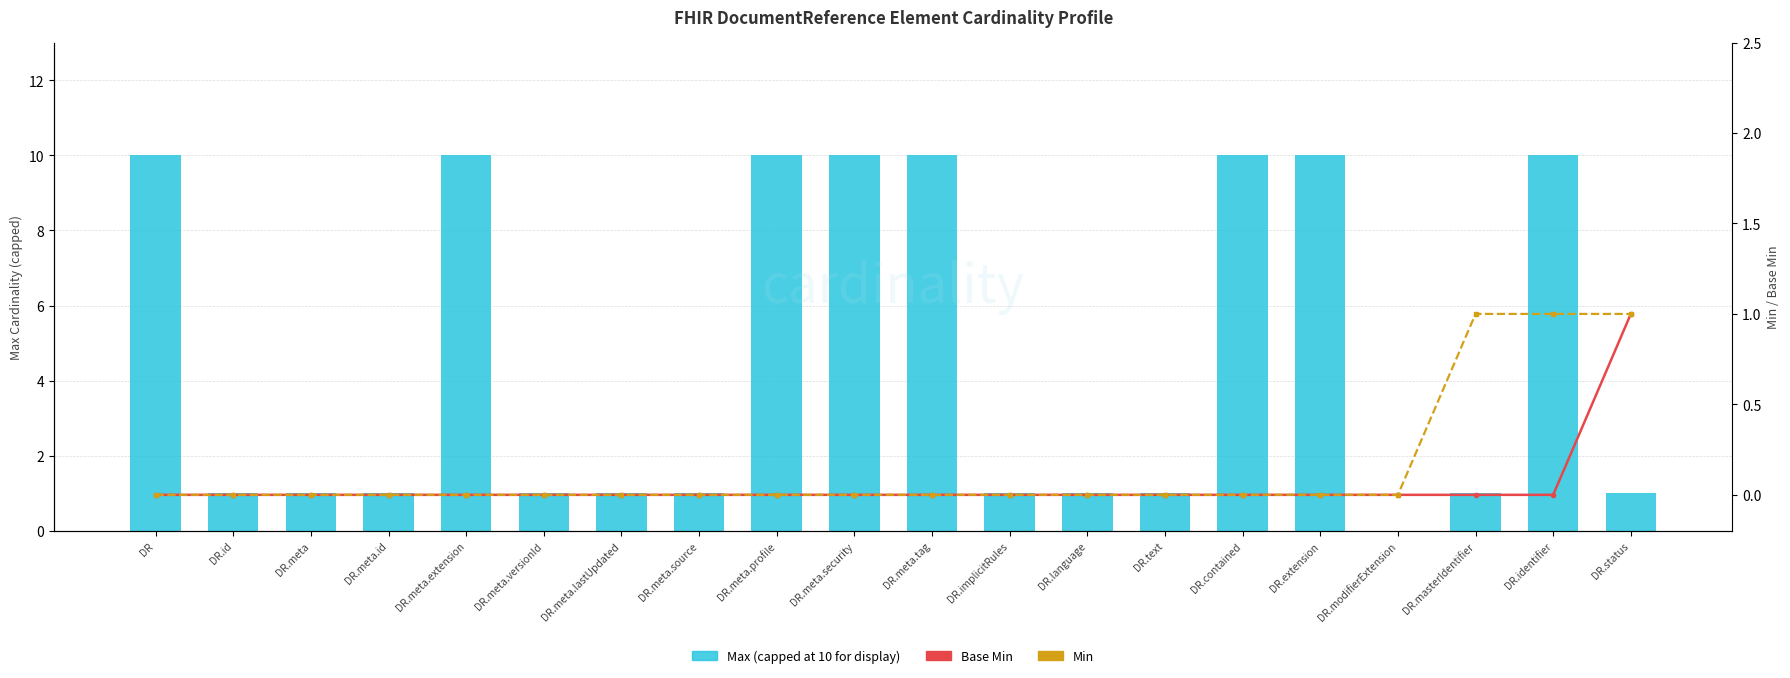

List the series in order of their peak value, highest first.

Max (capped at 10 for display), Base Min, Min